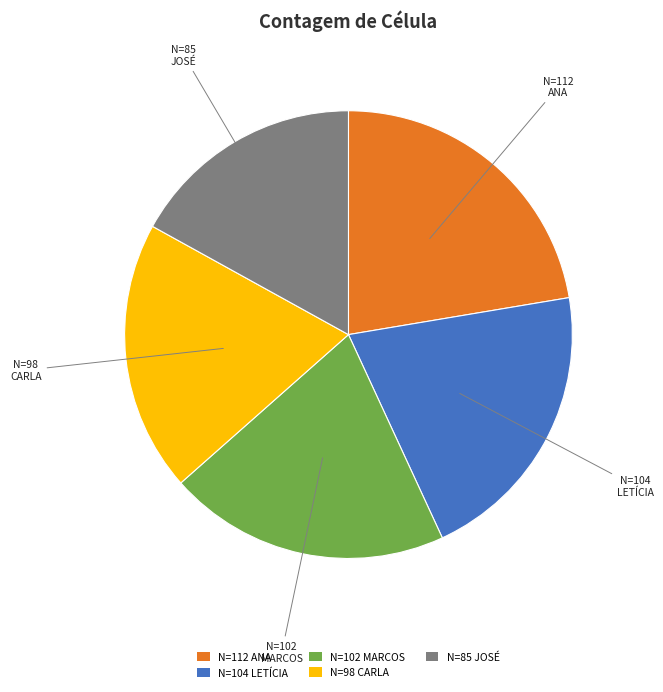

What is the ratio of the value at N=98 CARLA to the value at N=102 MARCOS?

1.0